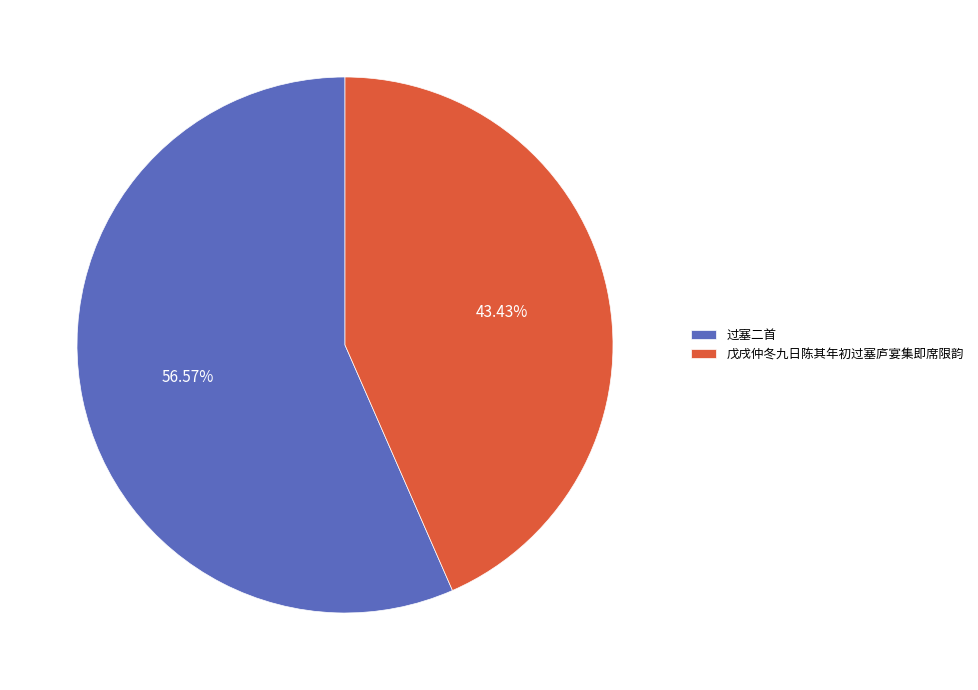

Which category accounts for the majority?

过塞二首